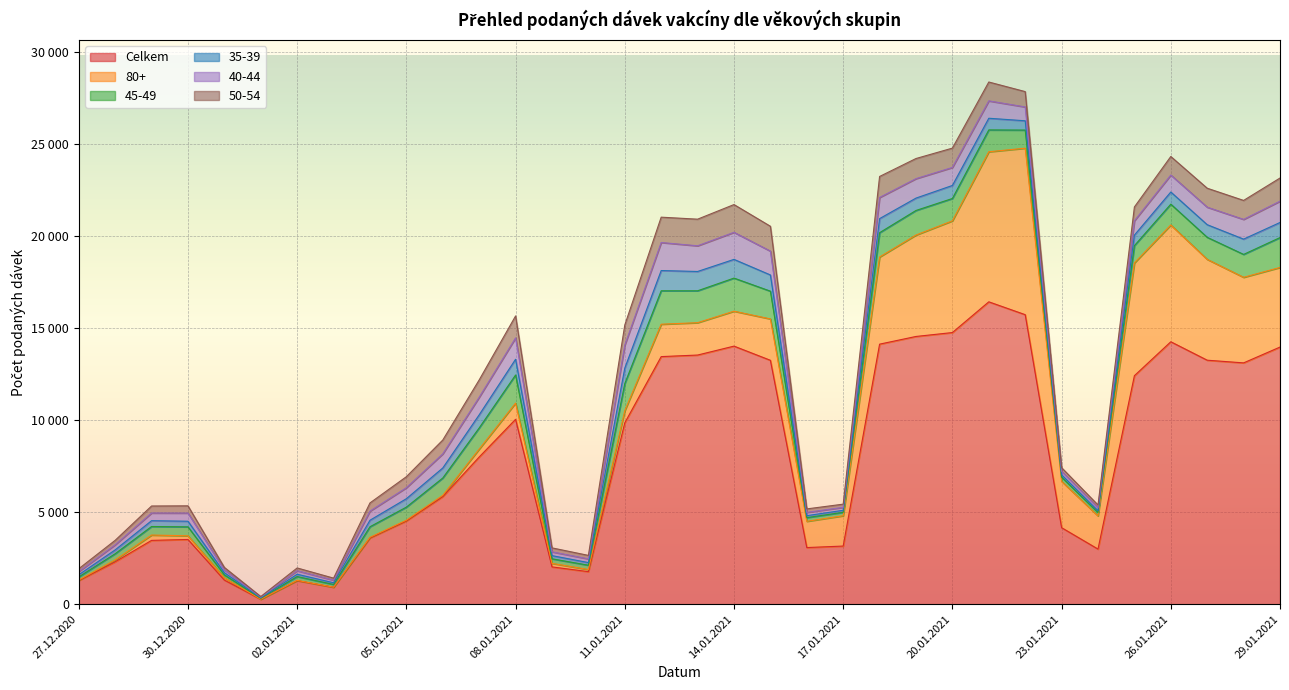

The value of 40-44 at 02.01.2021 is 192. True or false?

True